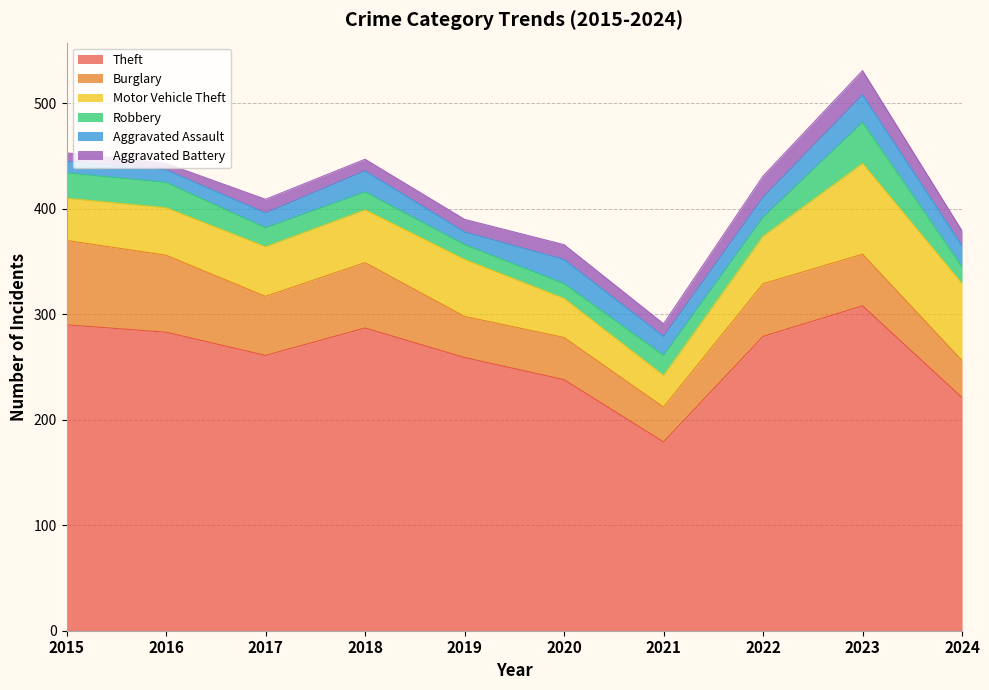

Which label corresponds to the smallest value in the chart?

2016